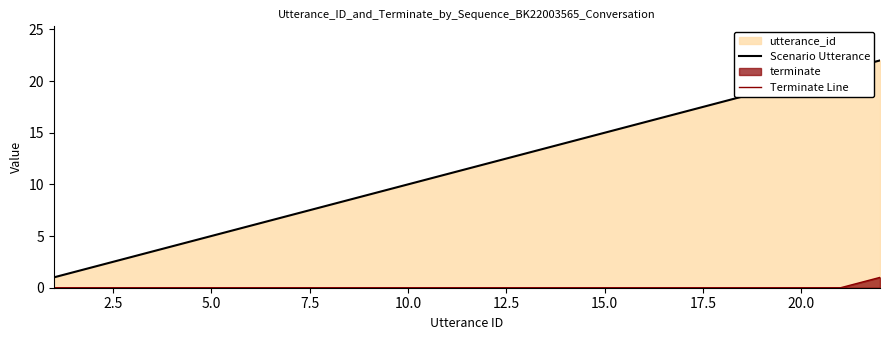

At how many categories does at least one series exceed 10?

12